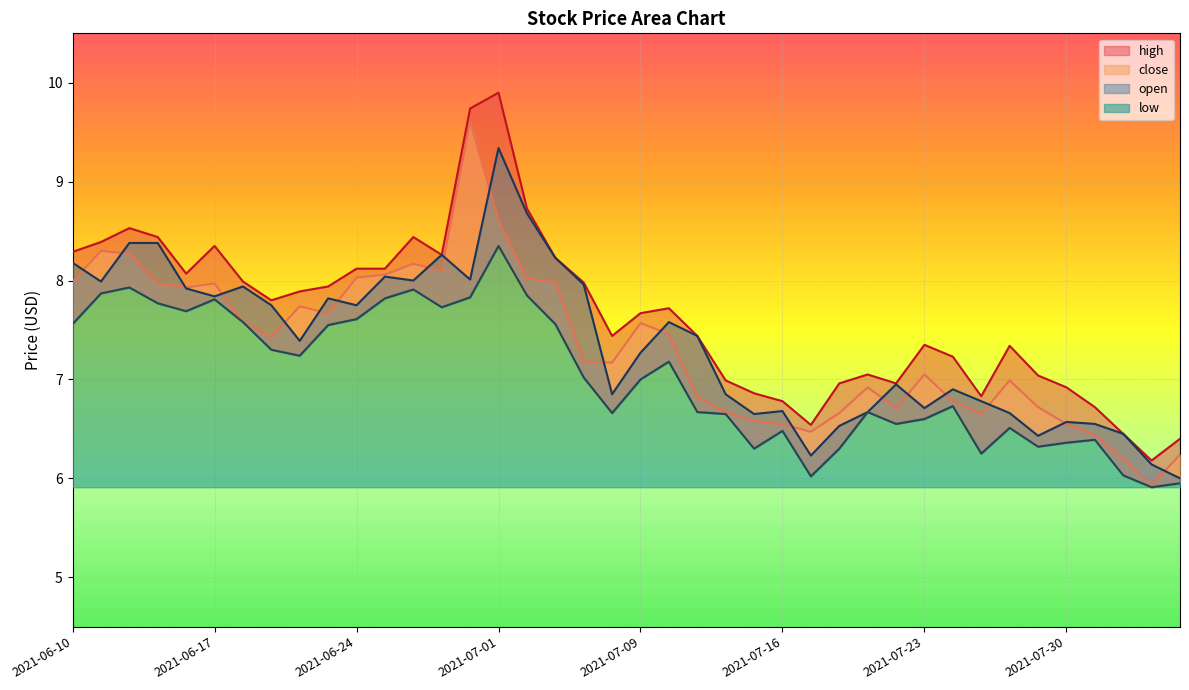

What position from the left is 2021-07-01?

16